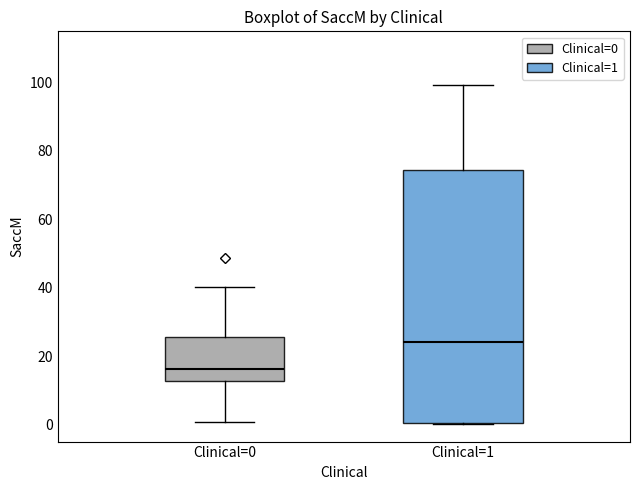

Reading left to right, transcribe this box plot: for each box, give where its median line is, the range the box spans, and where its two whiskers end, as read against the y-axis. The values are not printed on the chart, so give them approximately, as read against the axis.

Clinical=0: median 16, box 12 to 26, whiskers 0 to 40
Clinical=1: median 24, box 0 to 74, whiskers 0 to 100